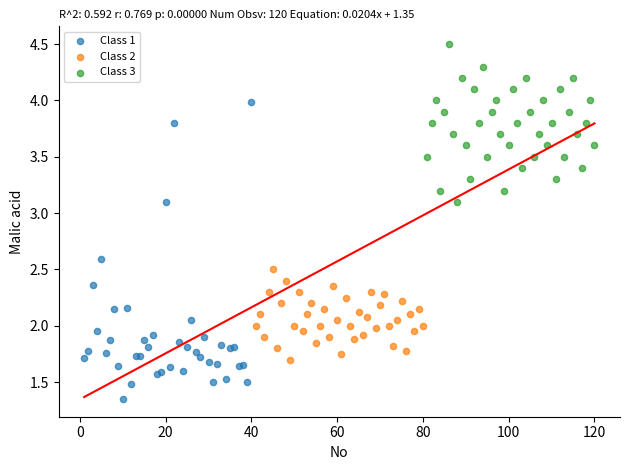

Which series has the widest spread of Y values?

Class 1